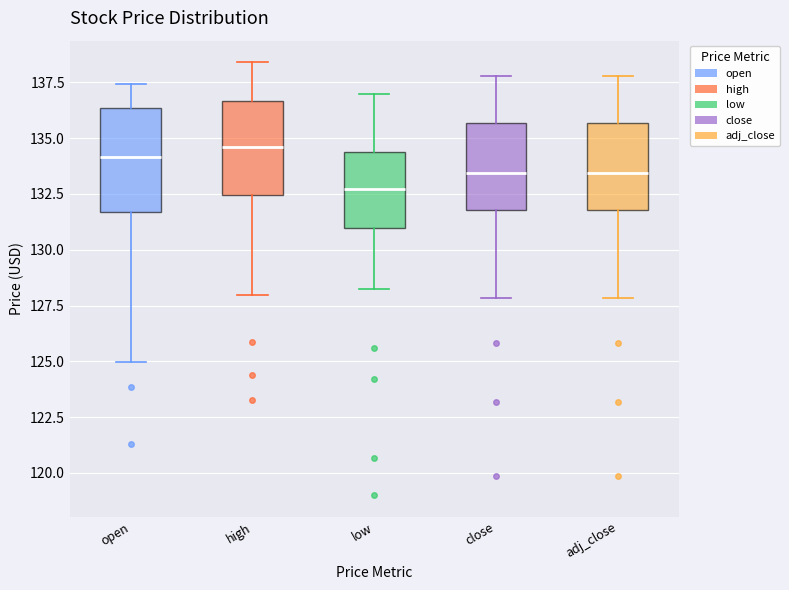

Reading left to right, read every box against the y-axis: the position of its median line, the range the box covers, and the ends of its whiskers. The values are not printed on the chart, so give them approximately, as read against the axis.

open: median 134.0, box 131.5 to 136.5, whiskers 125.0 to 137.5
high: median 134.5, box 132.5 to 136.5, whiskers 128.0 to 138.5
low: median 132.5, box 131.0 to 134.5, whiskers 128.5 to 137.0
close: median 133.5, box 132.0 to 135.5, whiskers 128.0 to 138.0
adj_close: median 133.5, box 132.0 to 135.5, whiskers 128.0 to 138.0